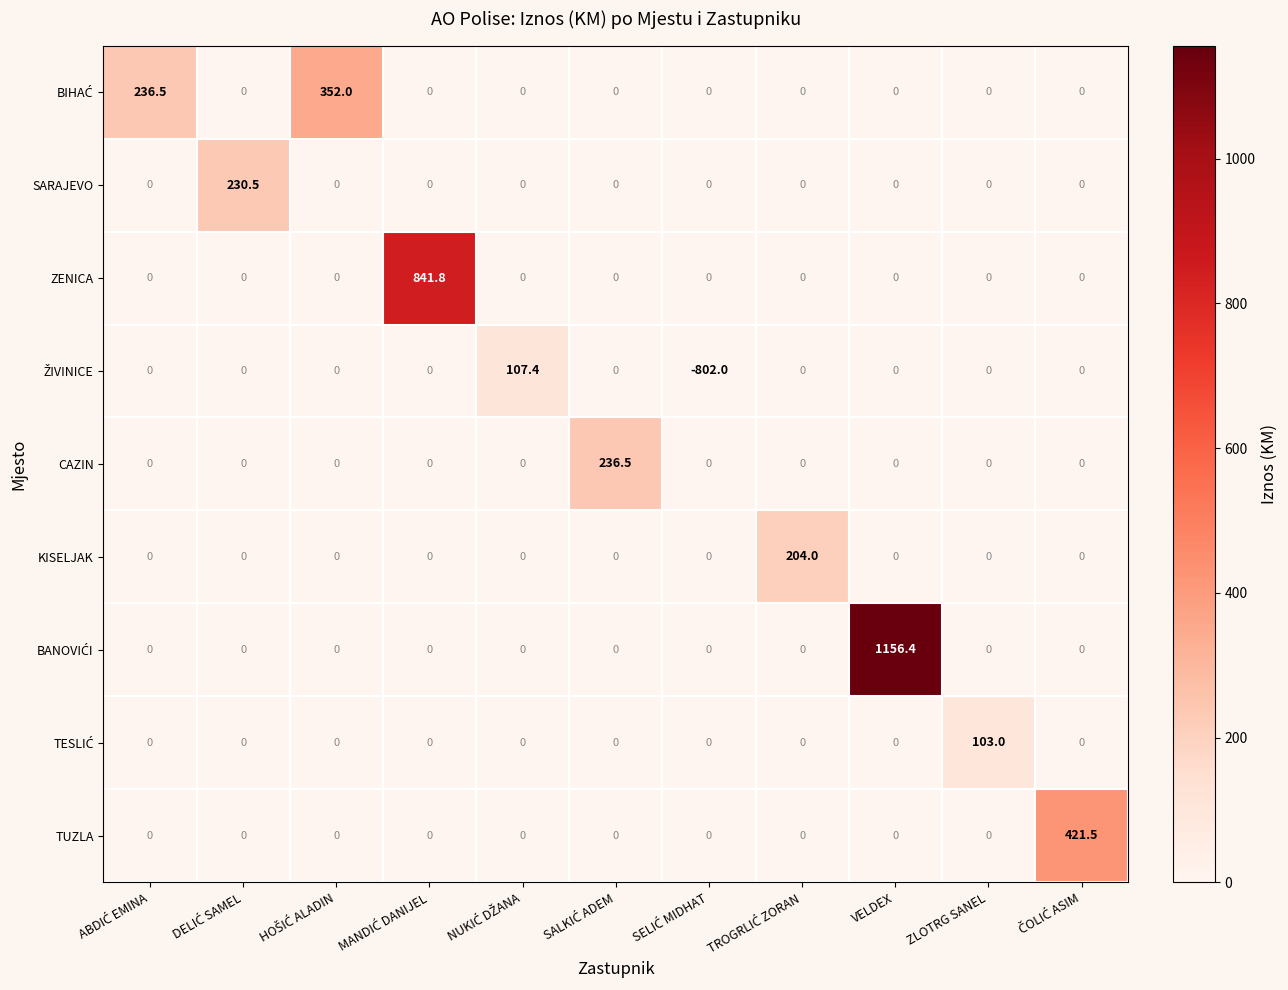

At which category is the sum across all series the highest?

VELDEX